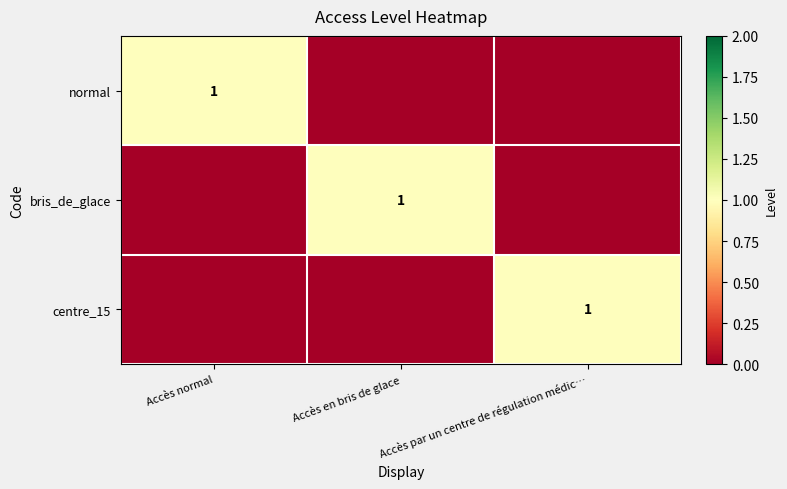

At how many categories does at least one series exceed 0?

3